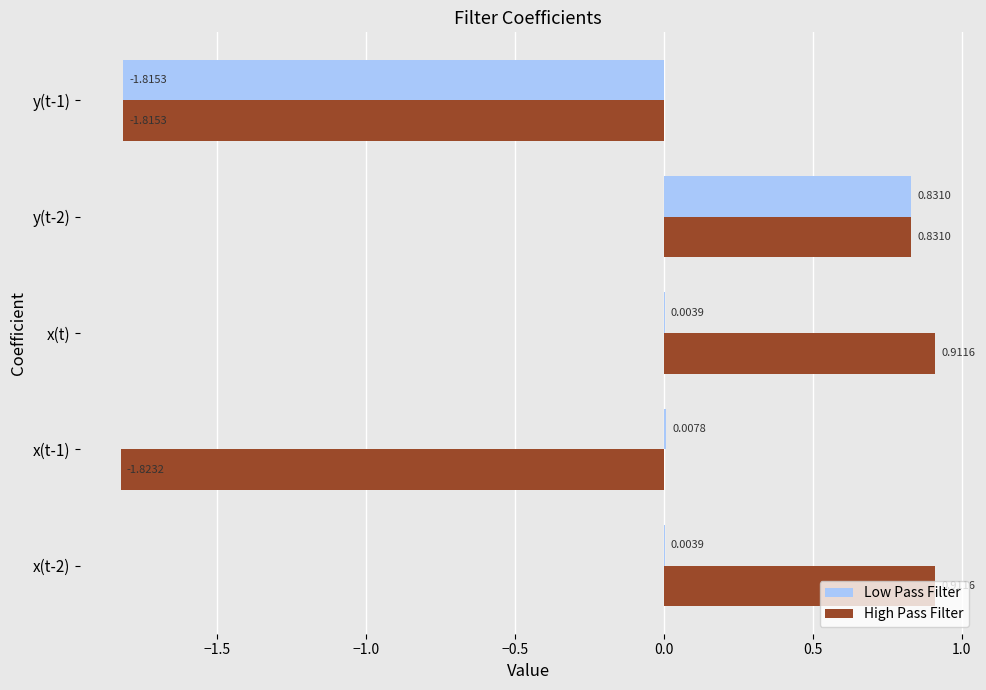

What is the sum of all High Pass Filter values?

-1.0